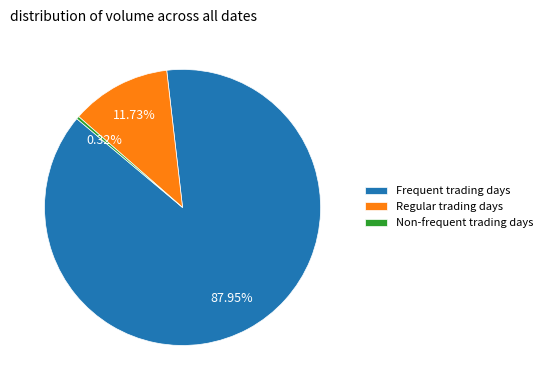

To the nearest percent, what is the difference between the largest and smallest slice percentages?

88%